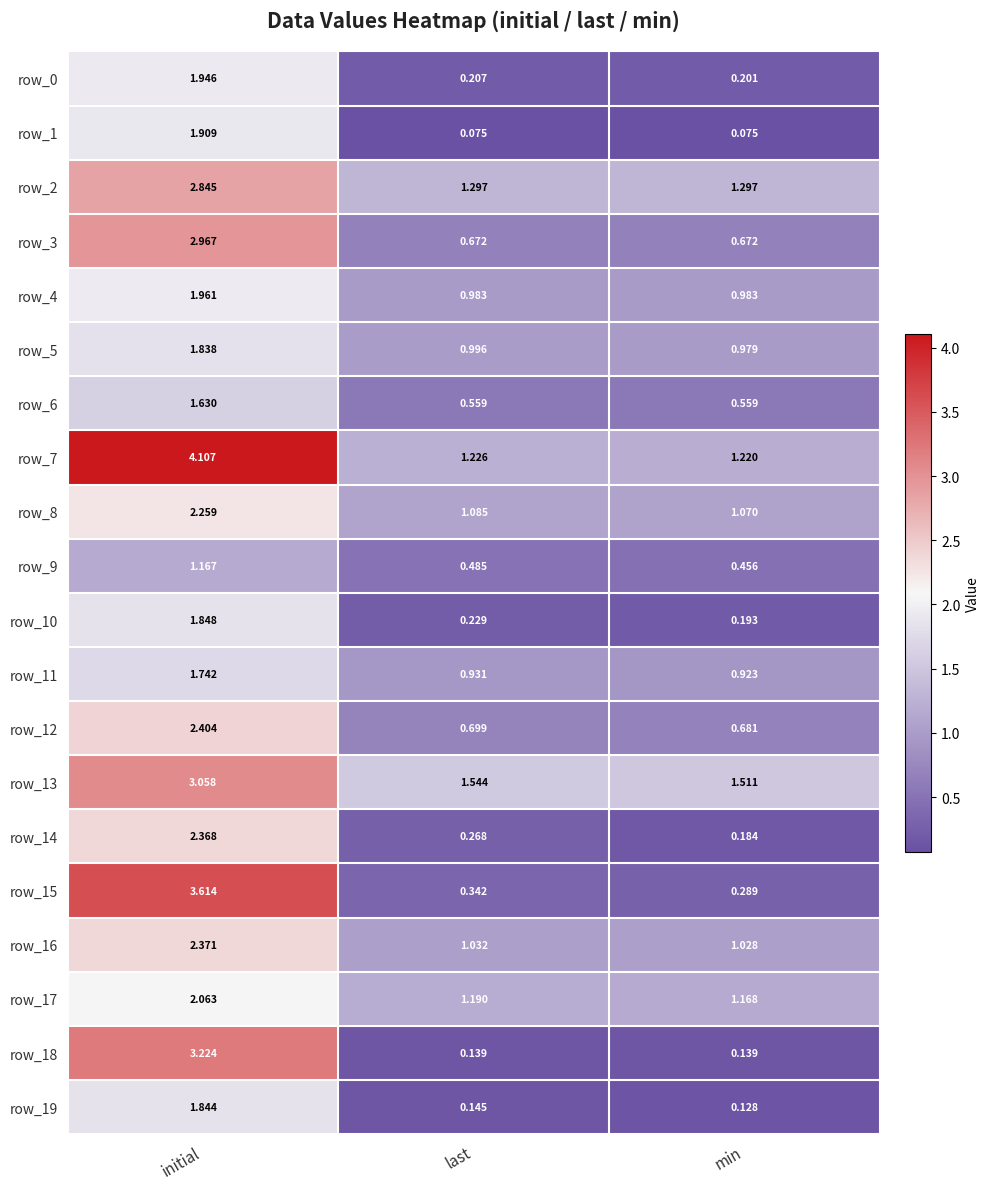

Is the value of row_2 at last greater than the value of row_5 at initial?

No